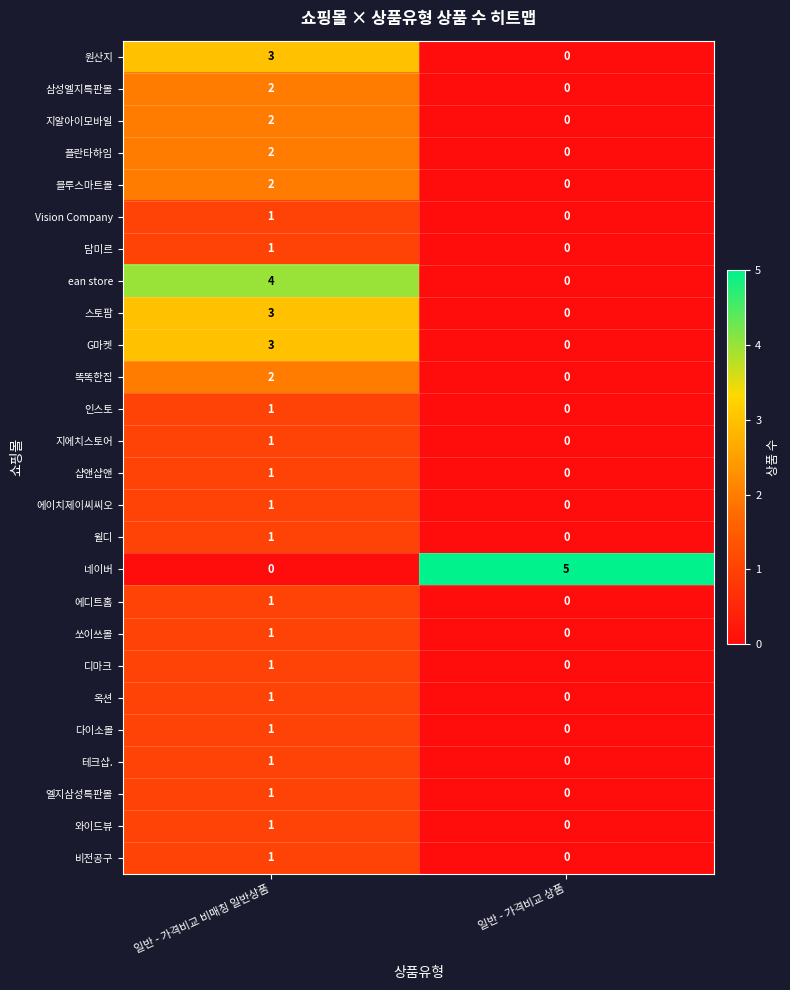

Between 일반 - 가격비교 비매칭 일반상품 and 일반 - 가격비교 상품, which series saw the biggest shift?

네이버